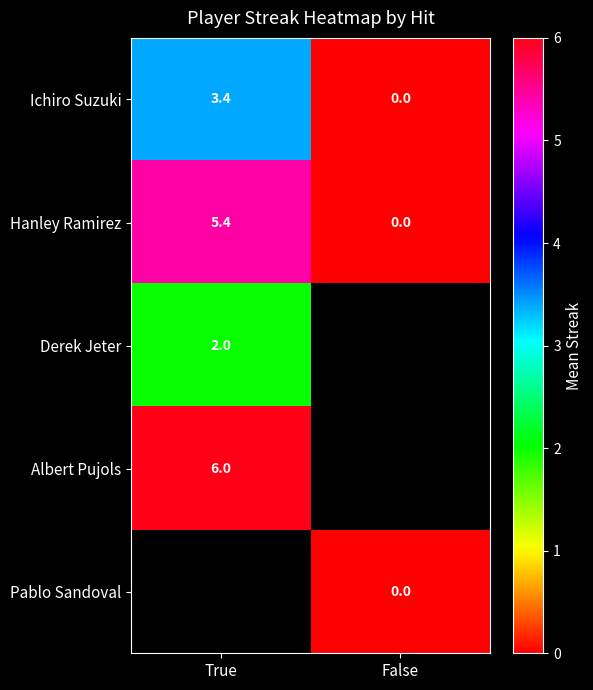

Is the value of Hanley Ramirez at False greater than the value of Albert Pujols at True?

No